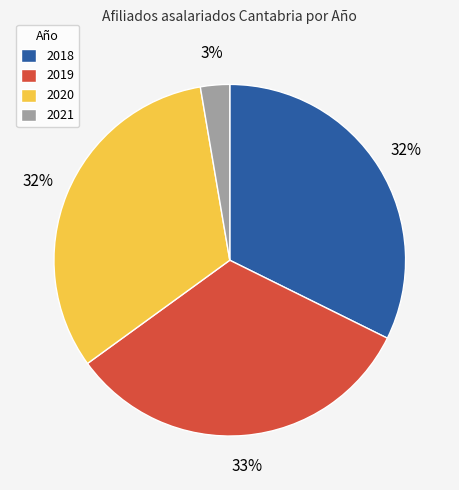

Combined, do 2018 and 2019 account for over 50%?

Yes